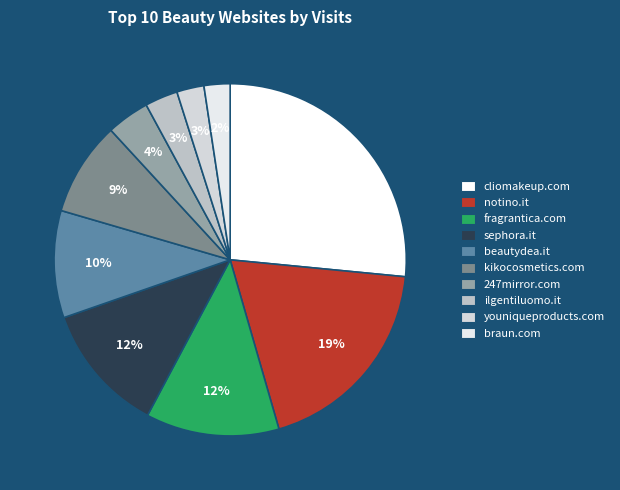

Between ilgentiluomo.it and 247mirror.com, which is larger?

247mirror.com